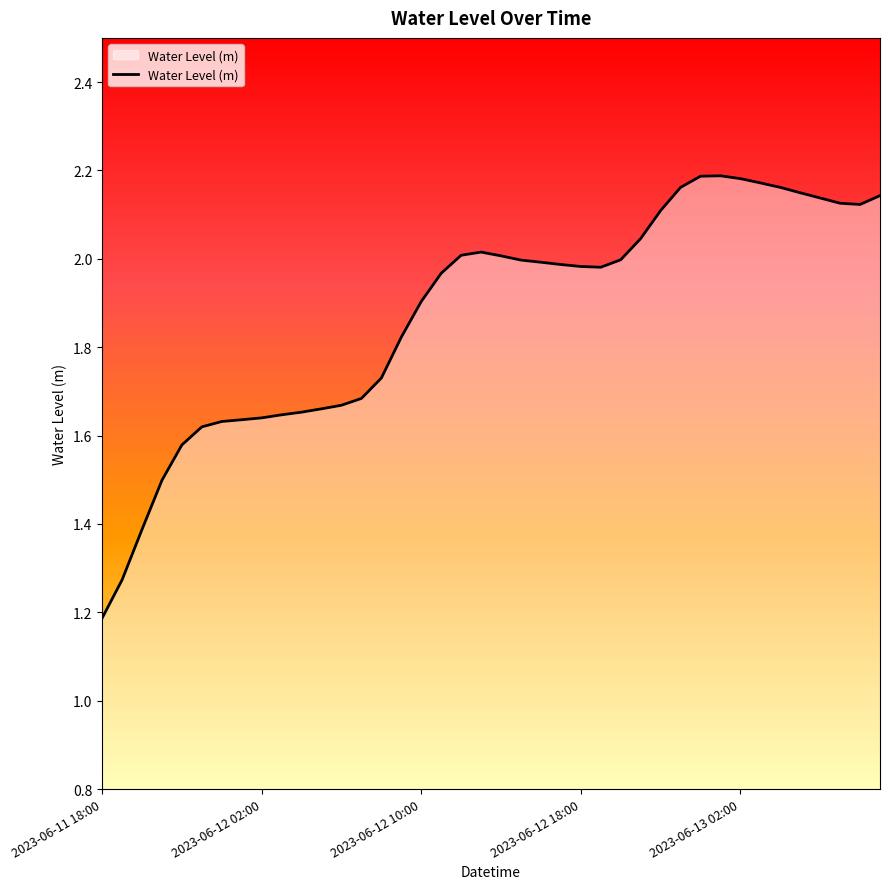

What is the minimum value shown in the chart?

1.2